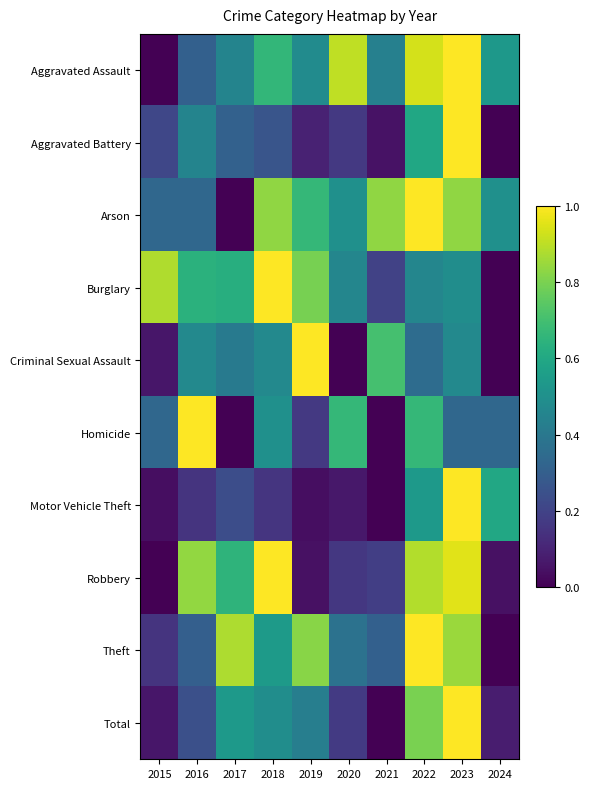

Which series has the largest total across all categories?

Arson